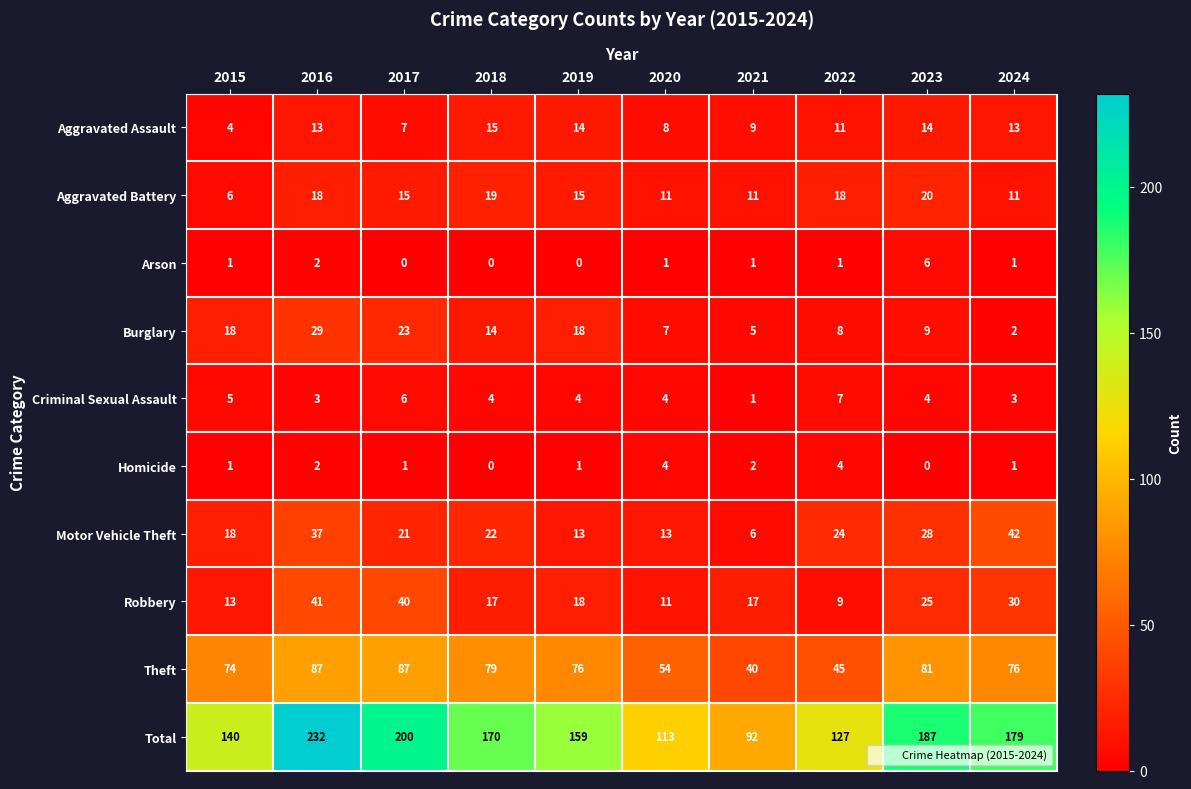

Which label corresponds to the largest value in the chart?

2016